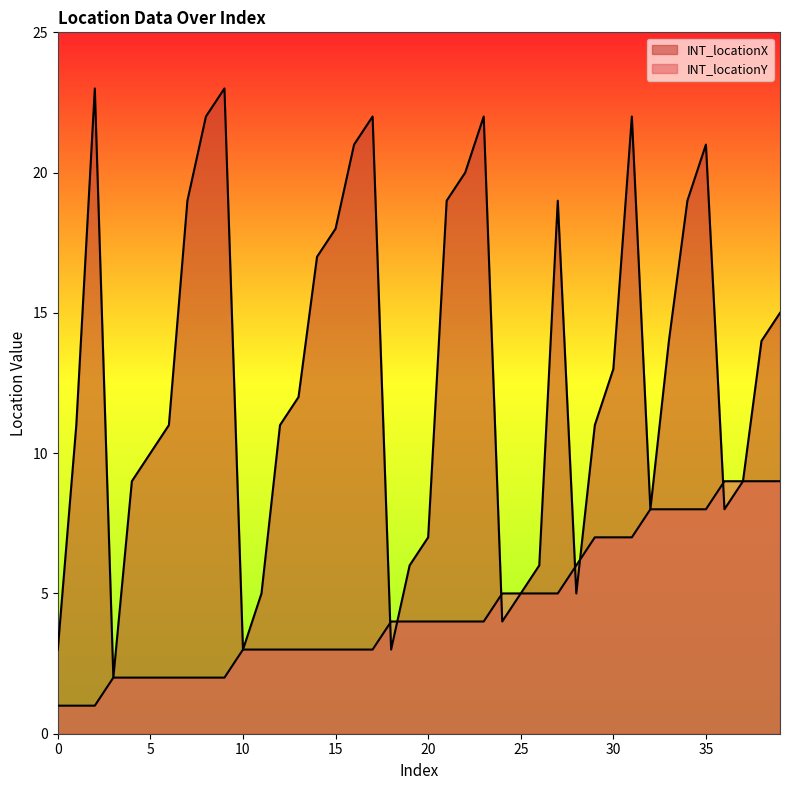

Which series has the widest spread of values?

INT_locationX